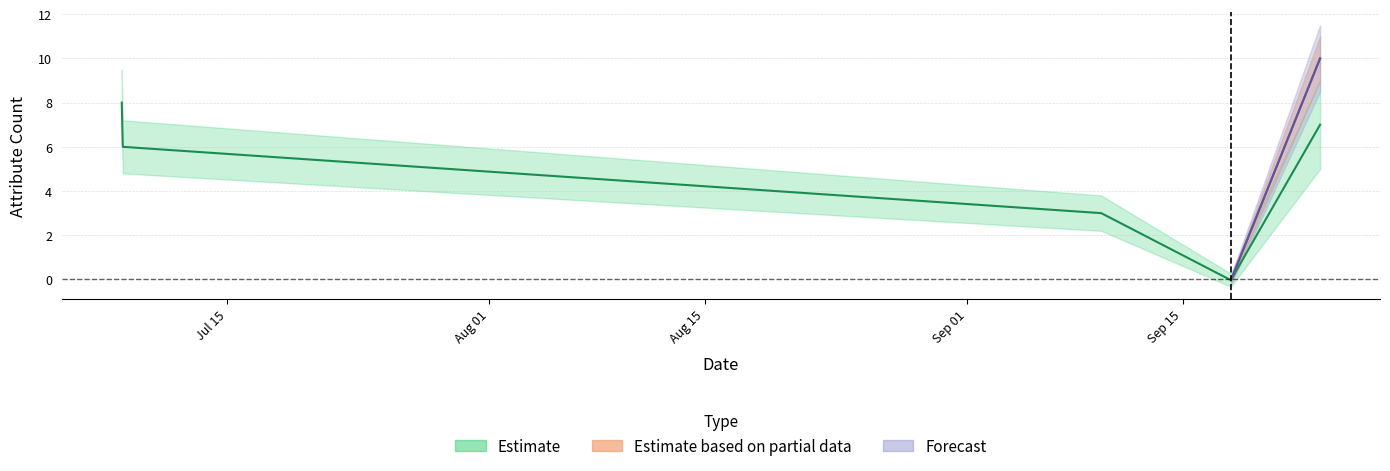

Which category has the highest value in the Expansion series?

2015-09-23 21:45:03